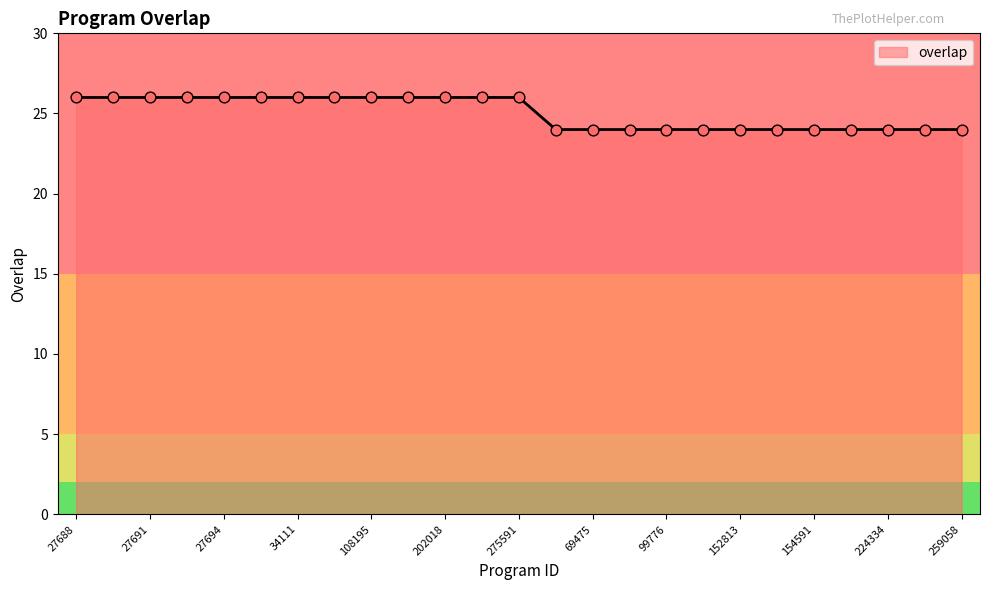

What is the greatest value displayed?

26